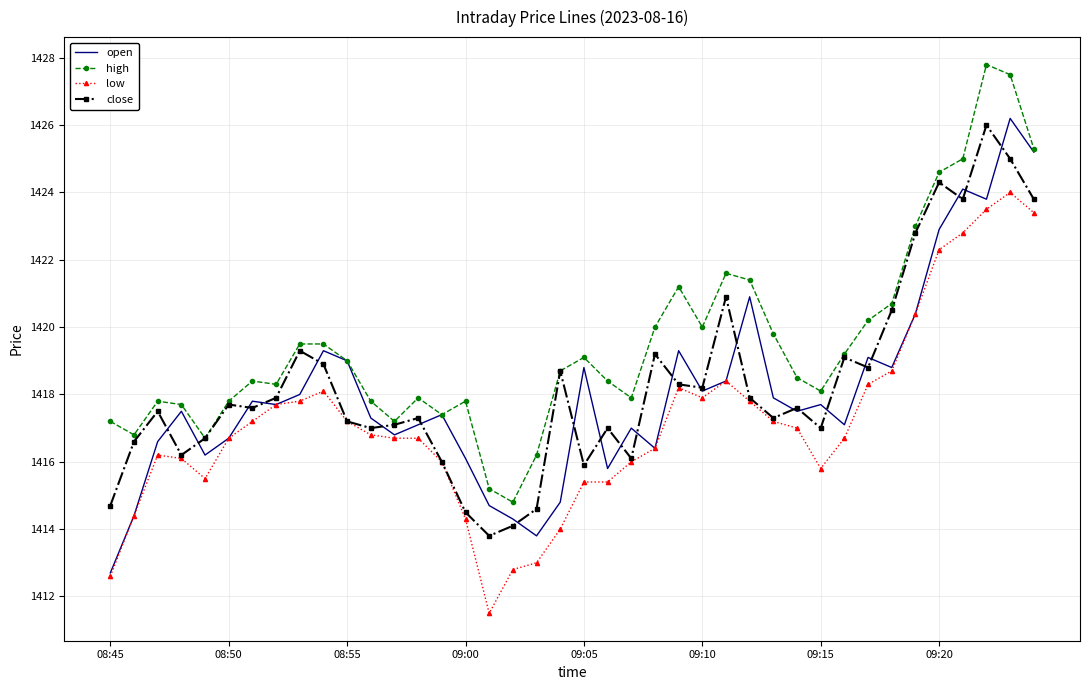

What is the highest value of the high series?

1427.8